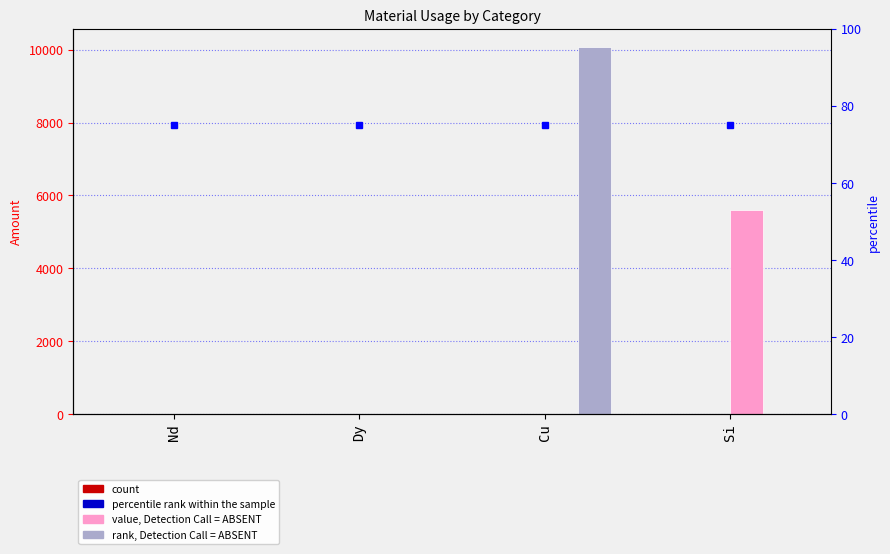

Count the number of categories in the chart.

4